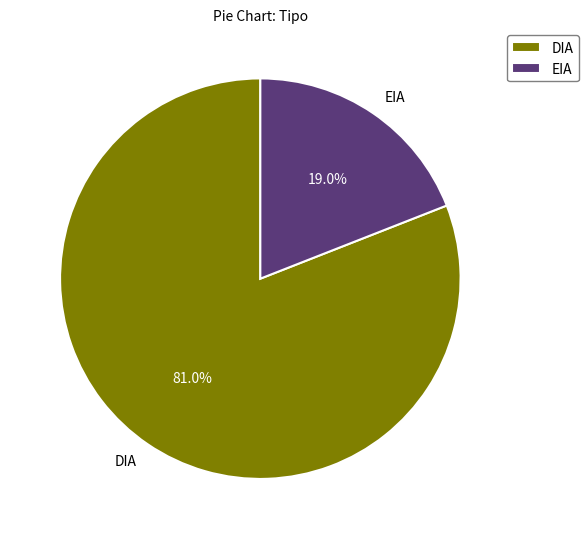

What portion of the pie excludes DIA?

19.0%